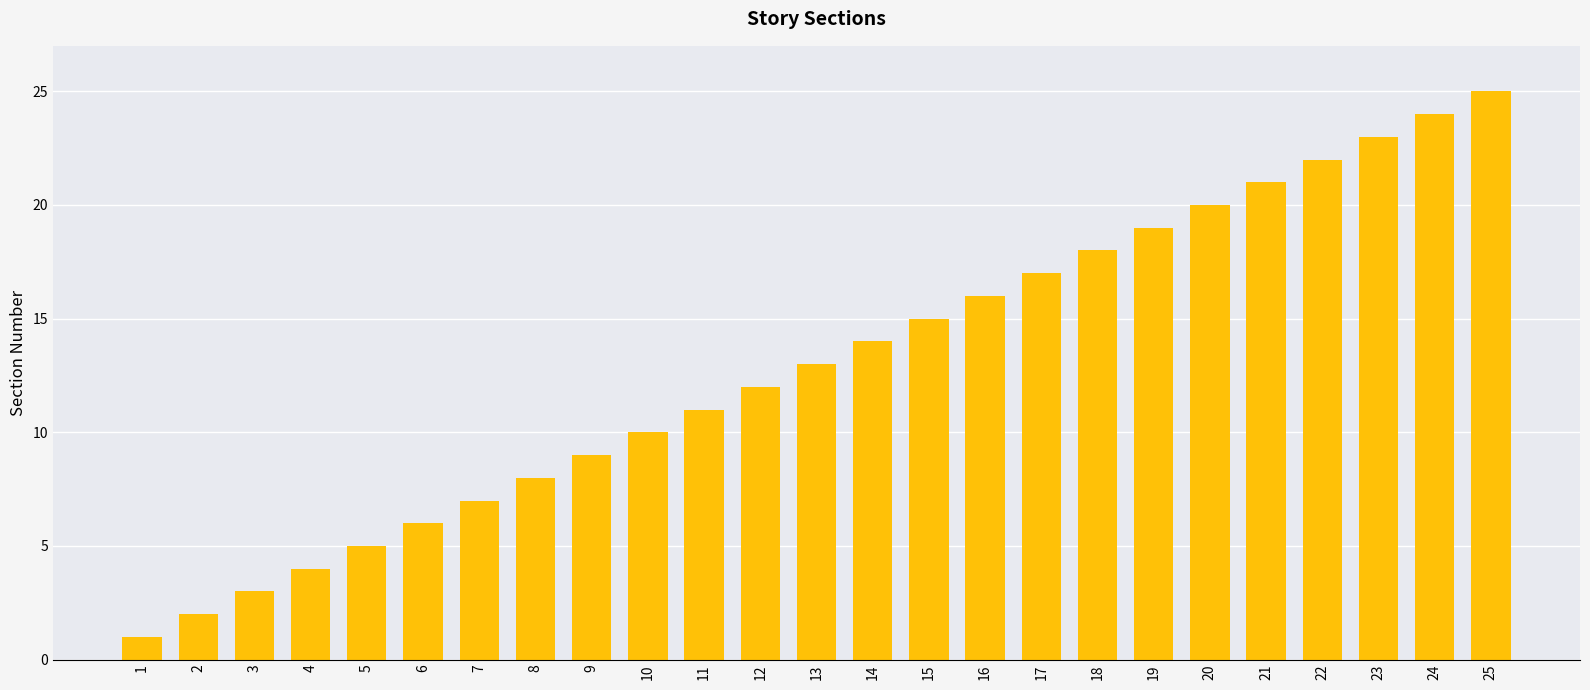

Approximately how many times larger is the value at 23 compared to 16?

1.4